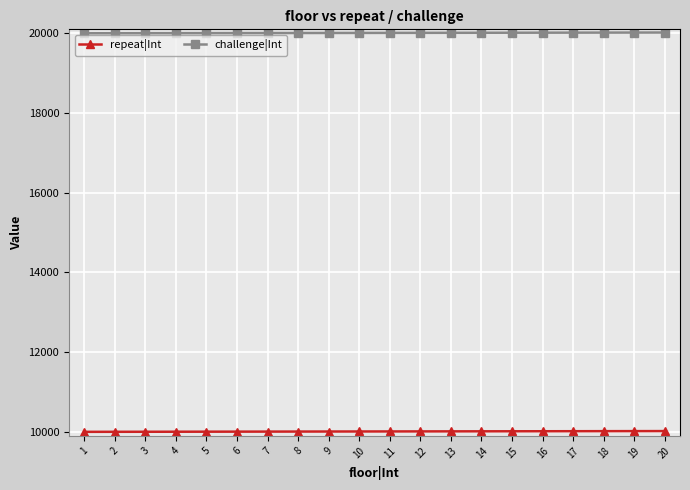

The challenge|Int series shows 12434 at 5. True or false?

False